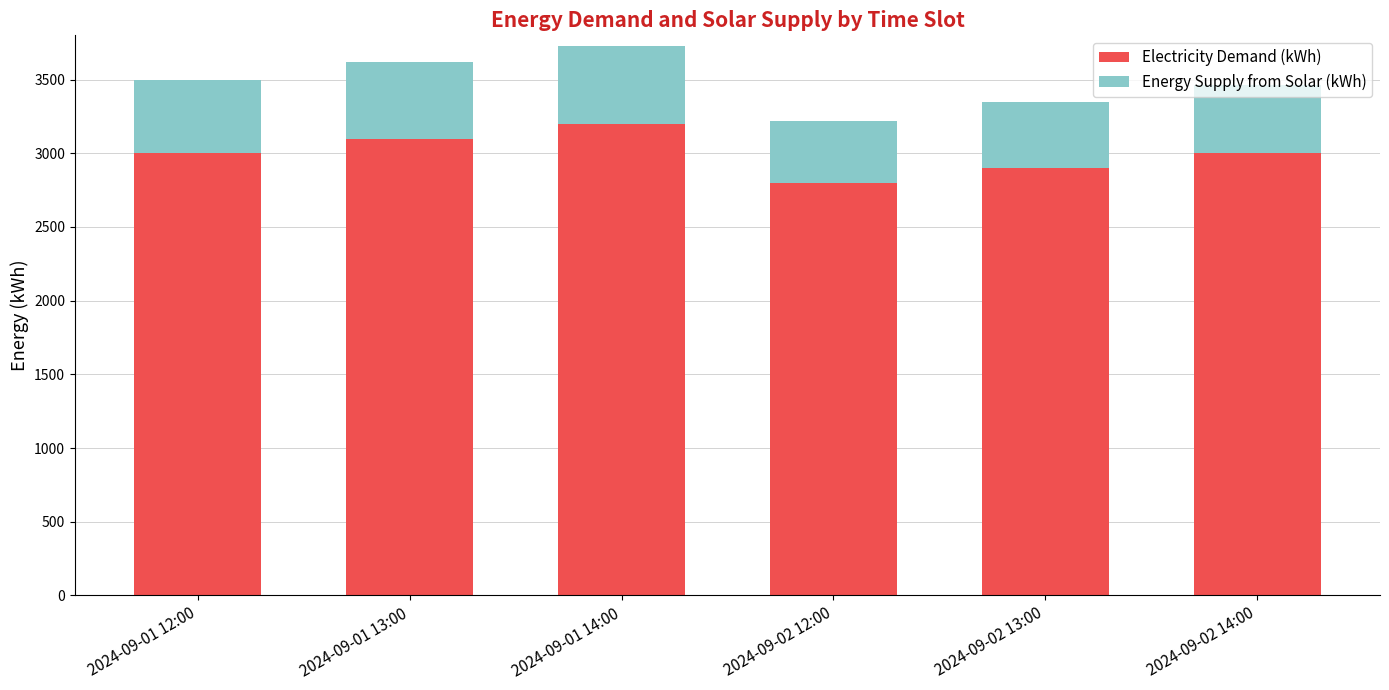

What is the total value across all series at 2024-09-02 14:00?

3460